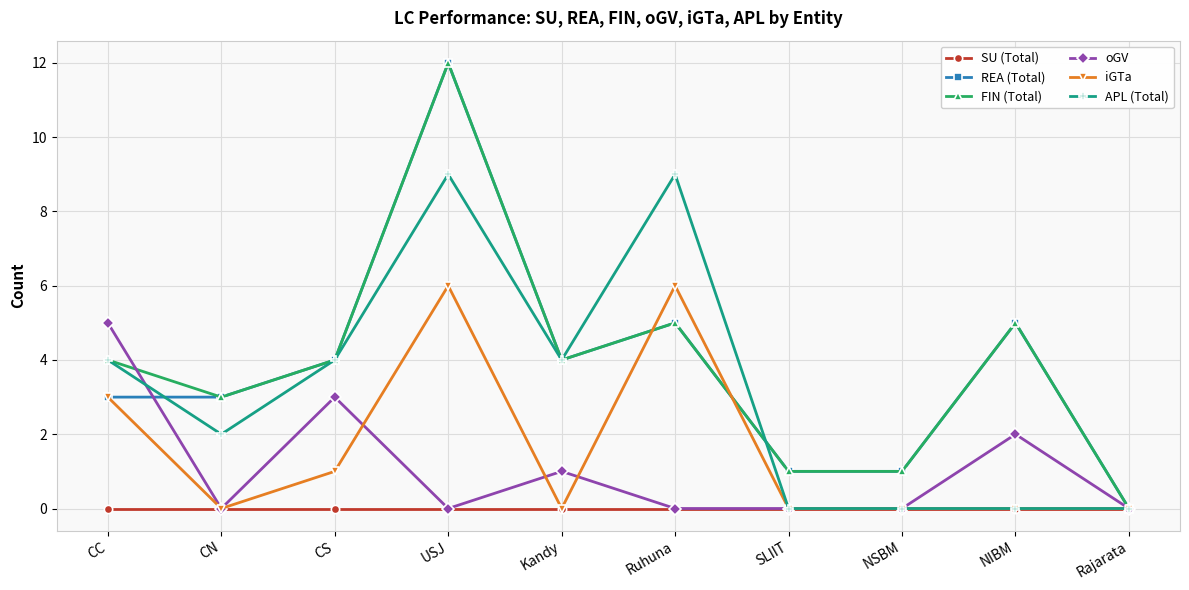

The SU (Total) series shows 0 at CC. True or false?

True